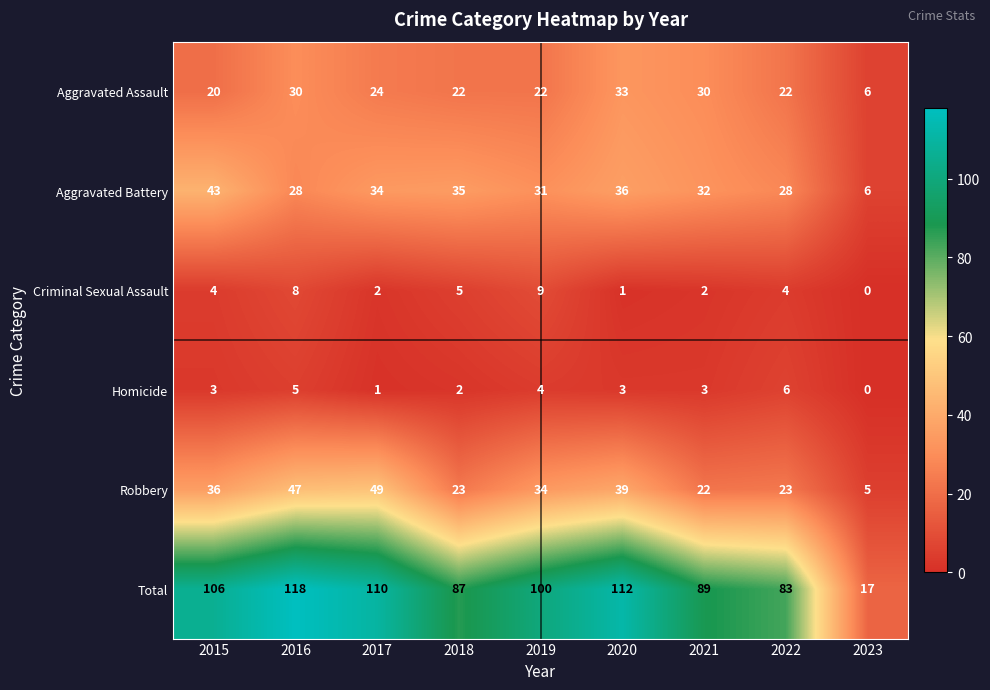

Is it true that Aggravated Battery equals 28 at 2022?

True